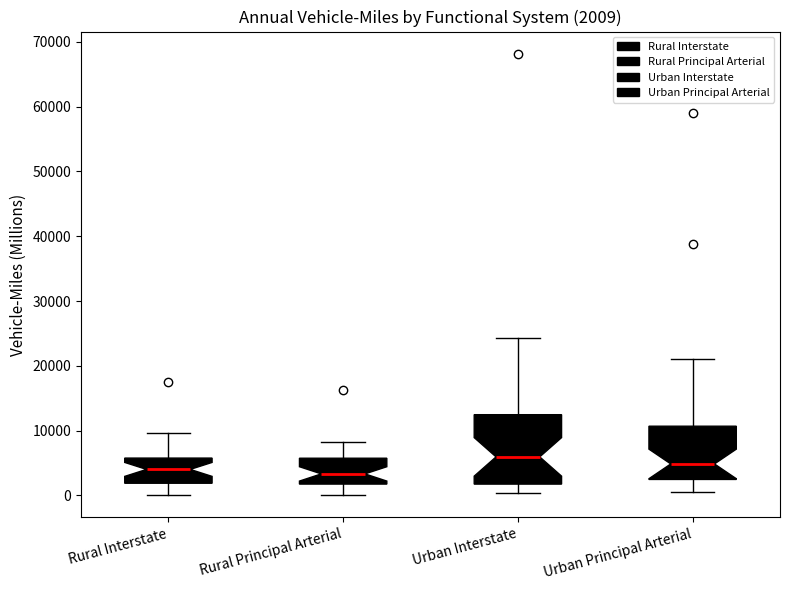

Which box is the tallest, from its lower edge to its upper edge?

Urban Interstate